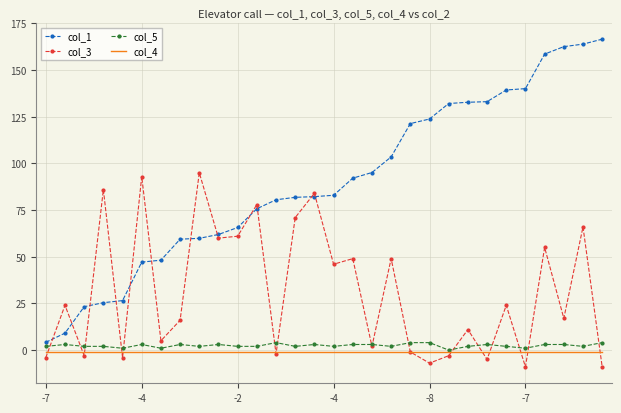

Which series has the widest spread of values?

col_1